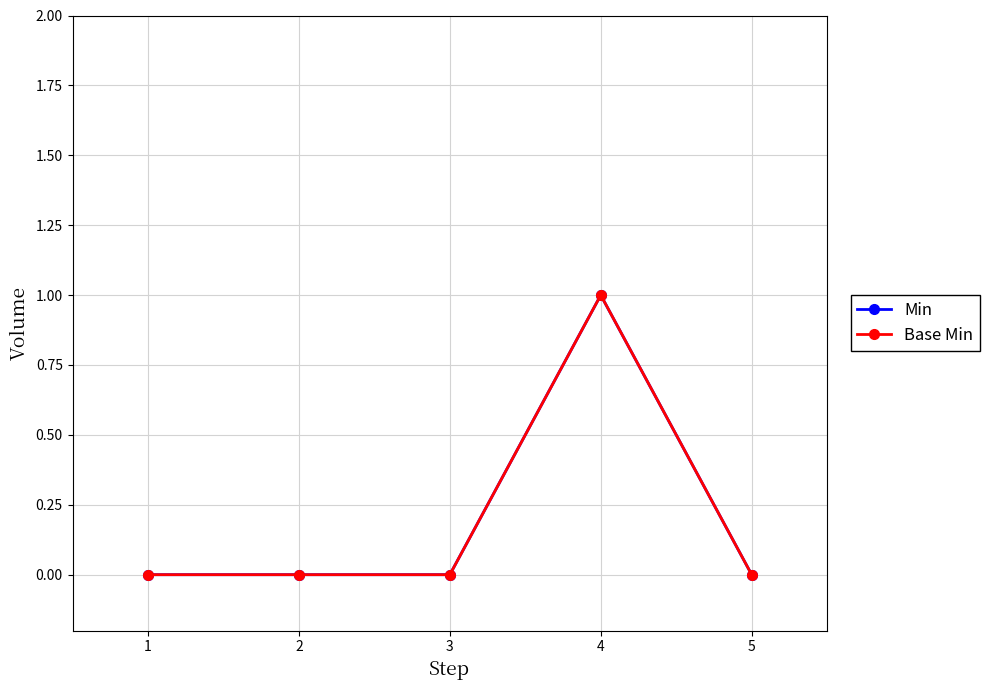

Reading right to left, what are all the values shown in this chart?

Min: 4=0	3=1	2=0	1=0	0=0
Base Min: 4=0	3=1	2=0	1=0	0=0